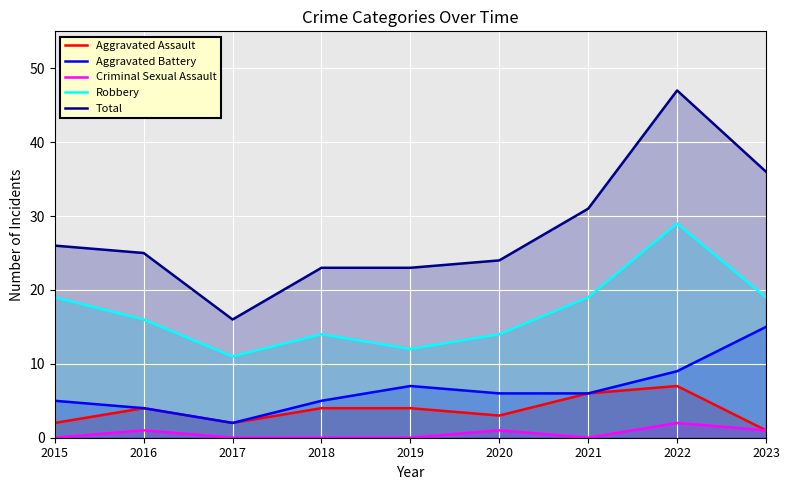

Rank the series by their maximum value, from highest to lowest.

Total, Robbery, Aggravated Battery, Aggravated Assault, Criminal Sexual Assault